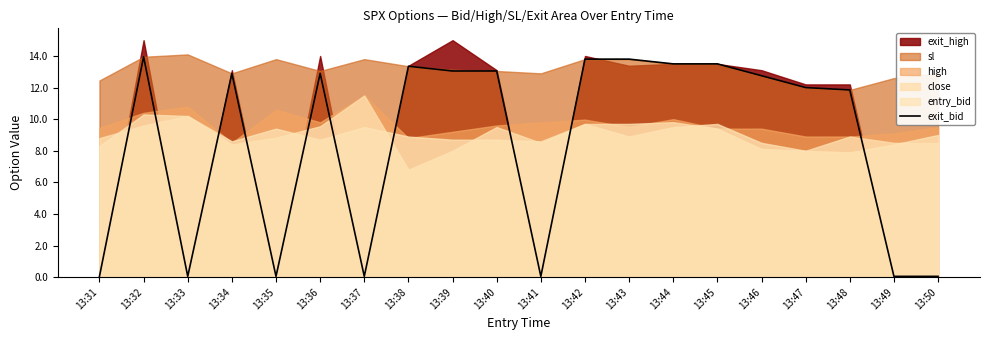

How many lines are shown in the chart?

1